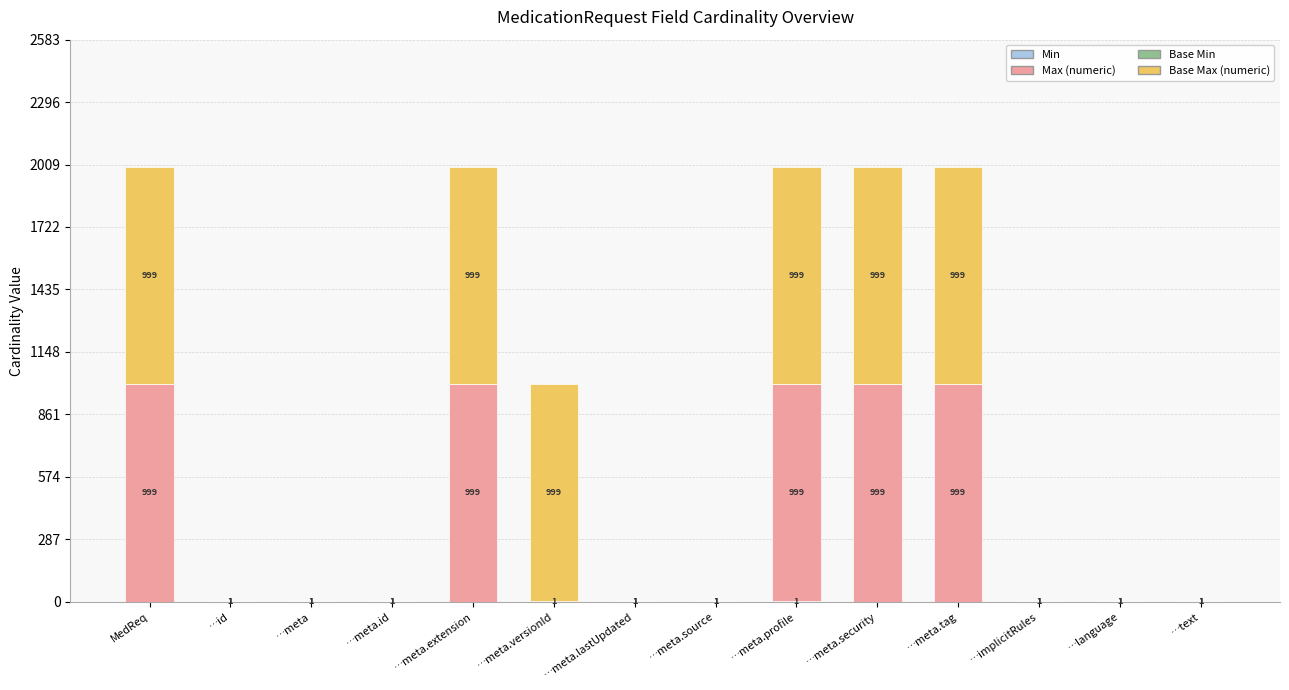

At which category is the sum across all series the highest?

…meta.profile